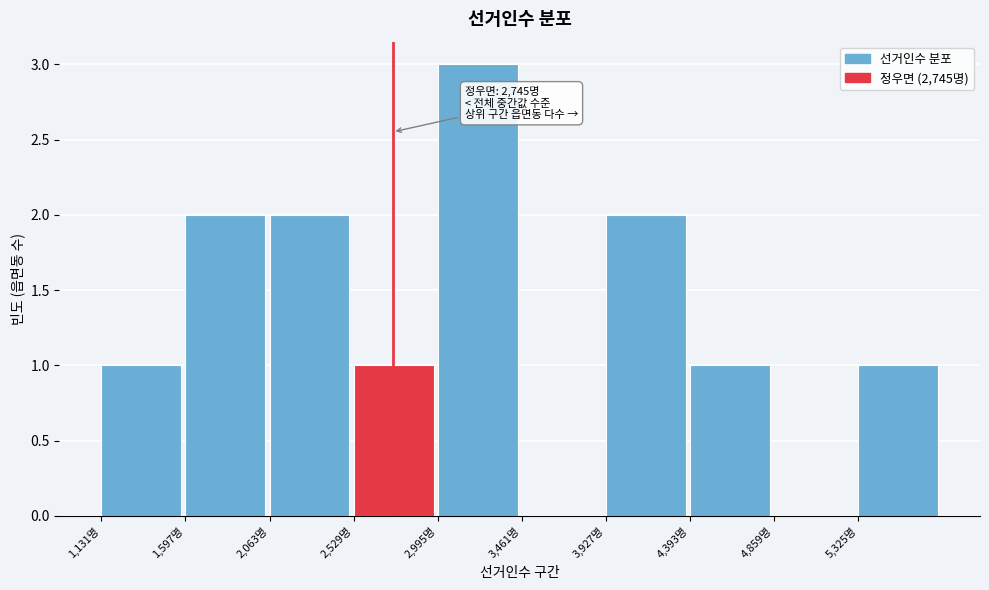

Over which range of the x-axis is the bar tallest?

3000 to 3450